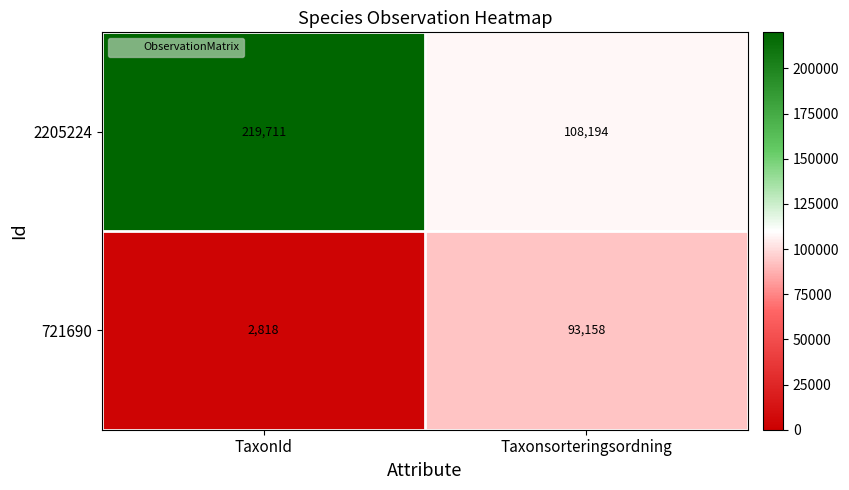

The value of 721690 at TaxonId is 2818. True or false?

True